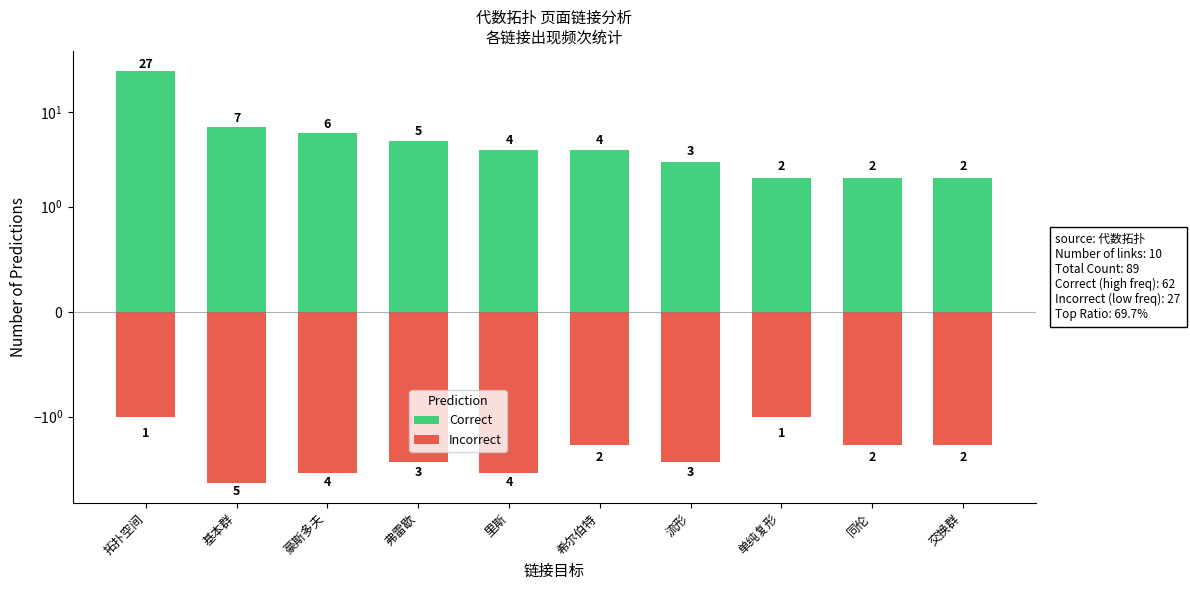

Which has a higher value, 豪斯多夫 or 弗雷歇?

豪斯多夫